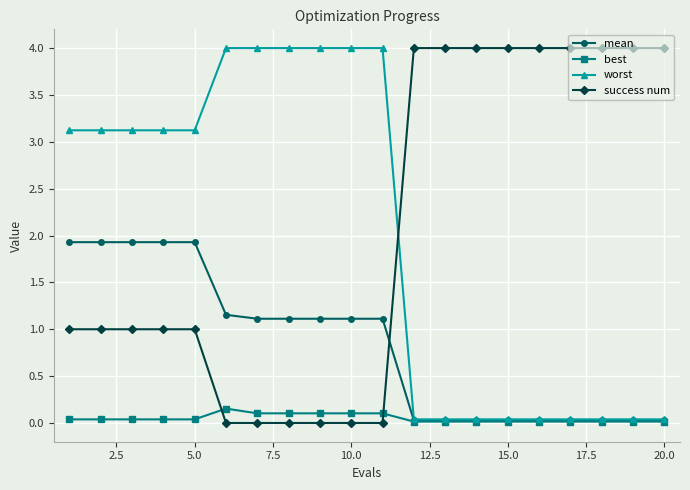

How many values in the mean series exceed 1?

11